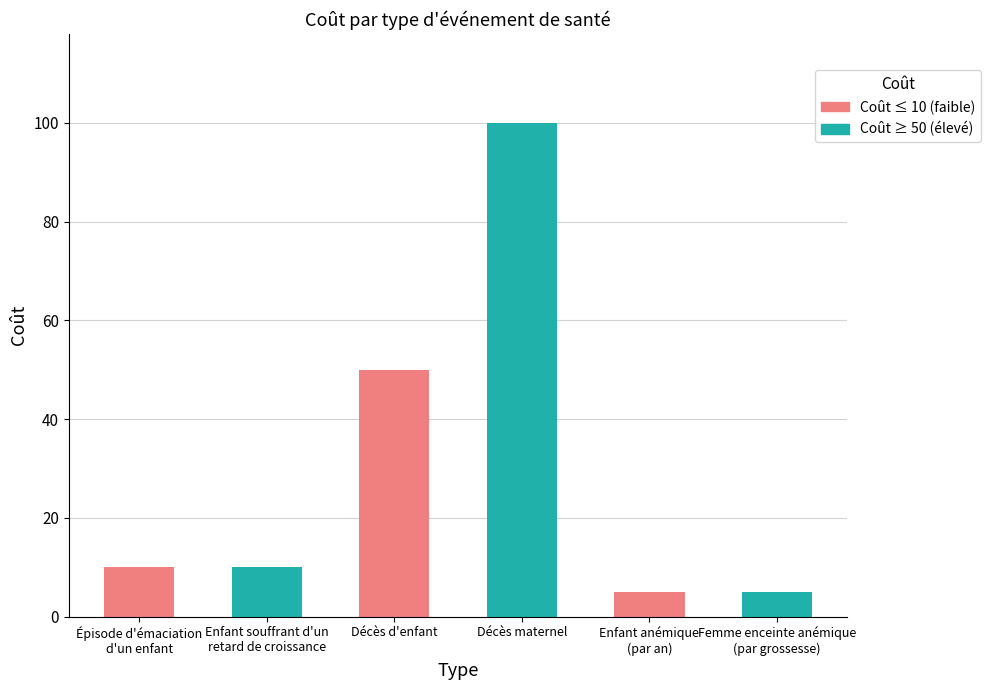

What is the value of the 1st bar from the left?

10